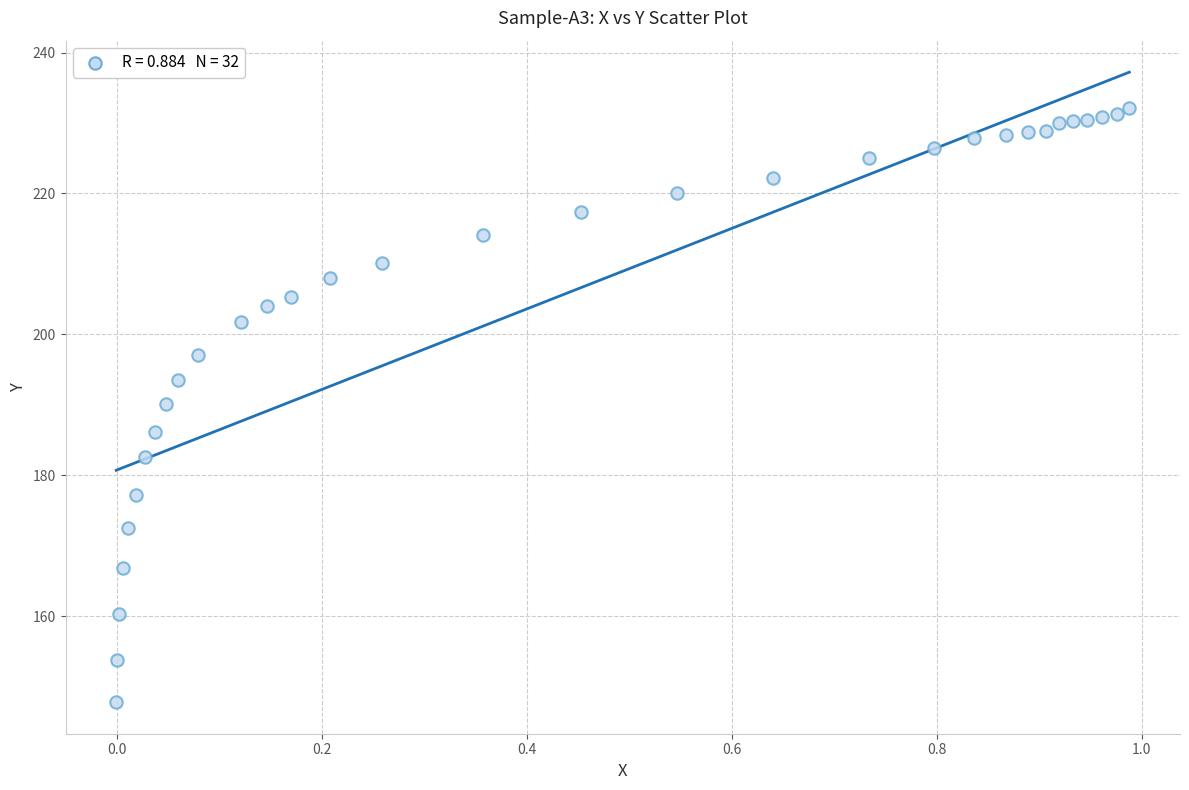

What Y value in the scatter plot is closest to 189?

190.2